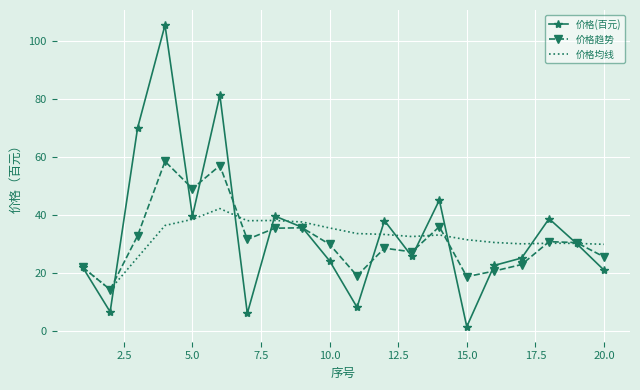

What is the maximum value for 价格(百元)?

105.6